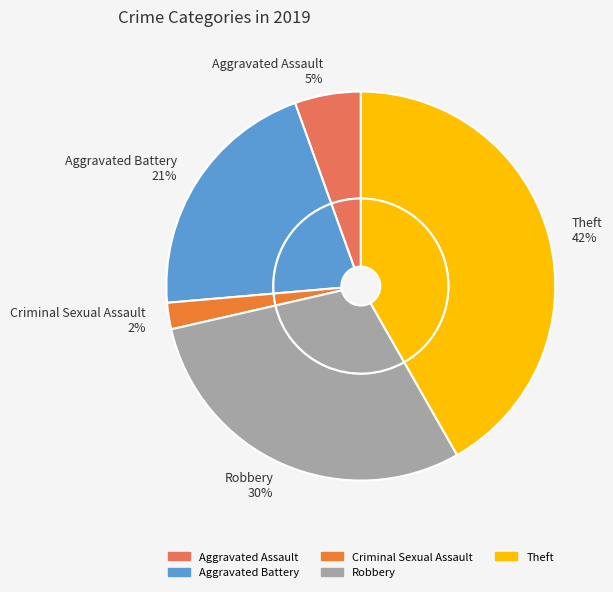

True or false: Aggravated Assault accounts for 16% of the total.

False